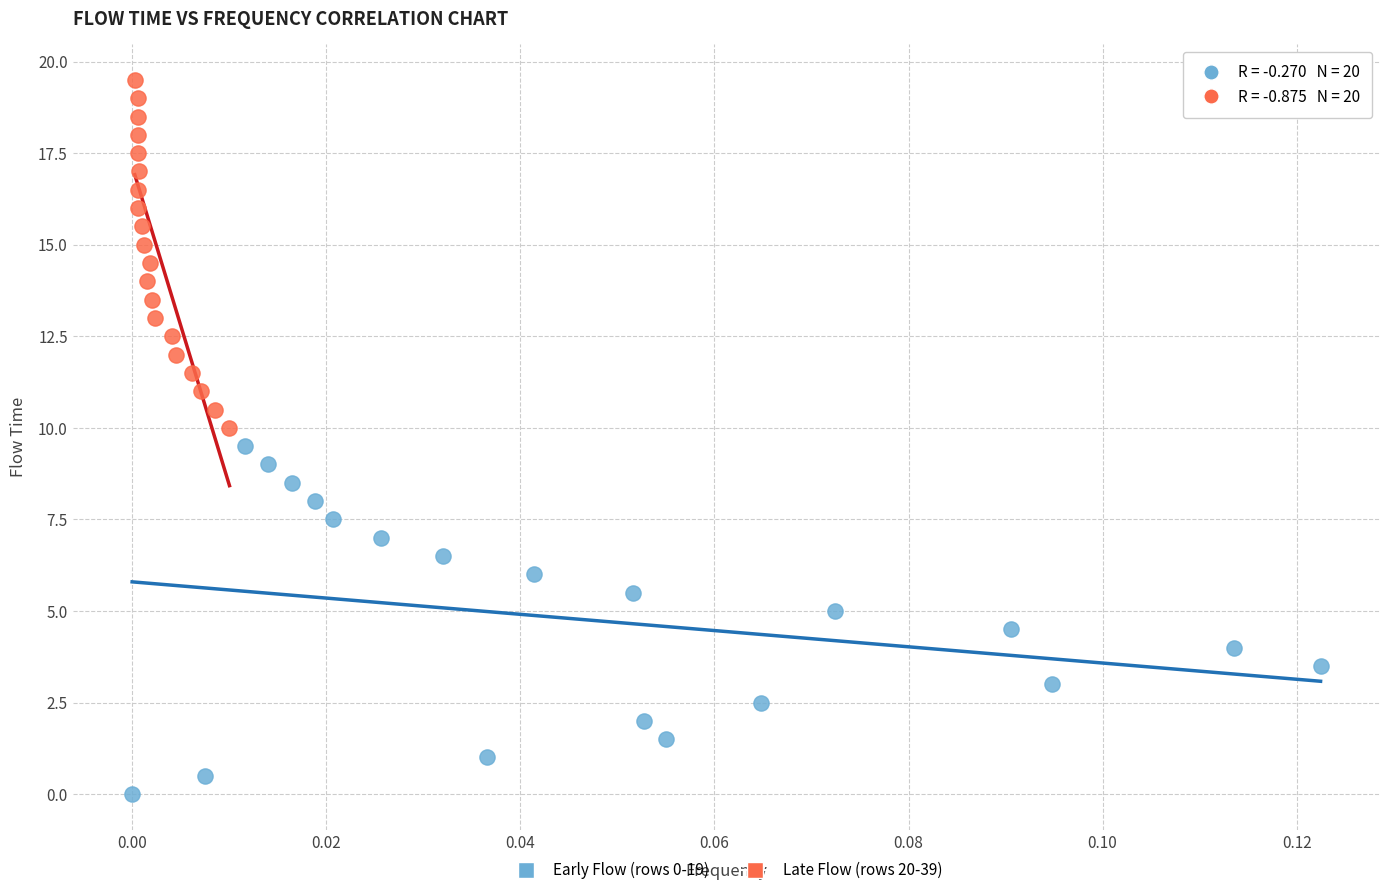

Which series contains the highest Y value?

Late Flow (rows 20-39)